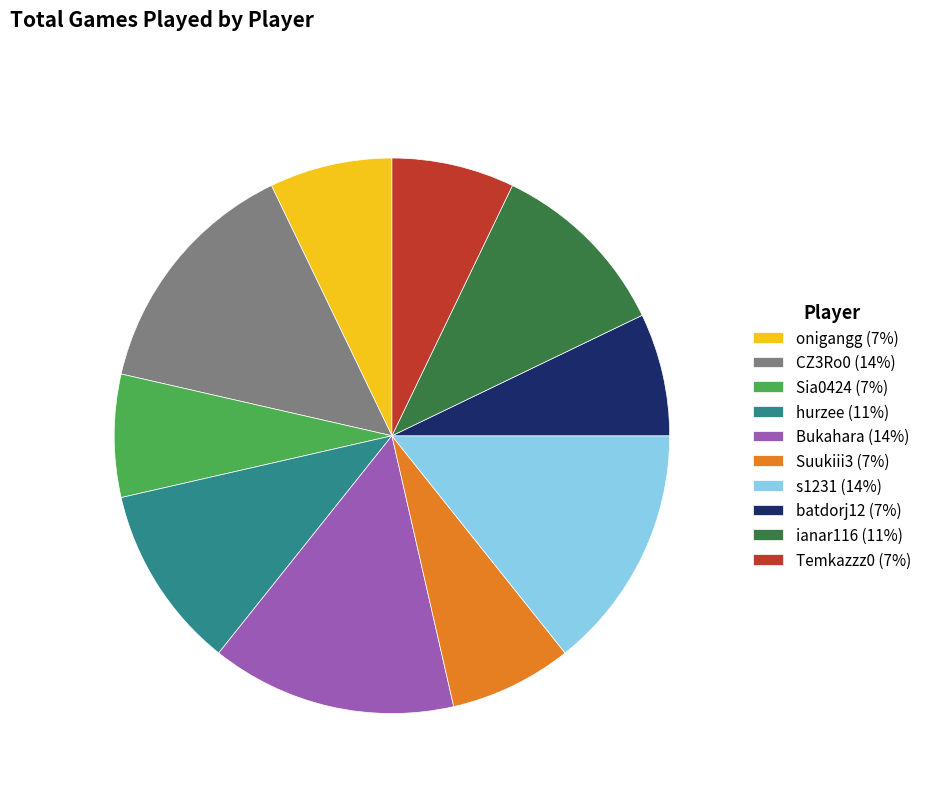

Is the sum of s1231 (14%) and Suukiii3 (7%) greater than half?

No